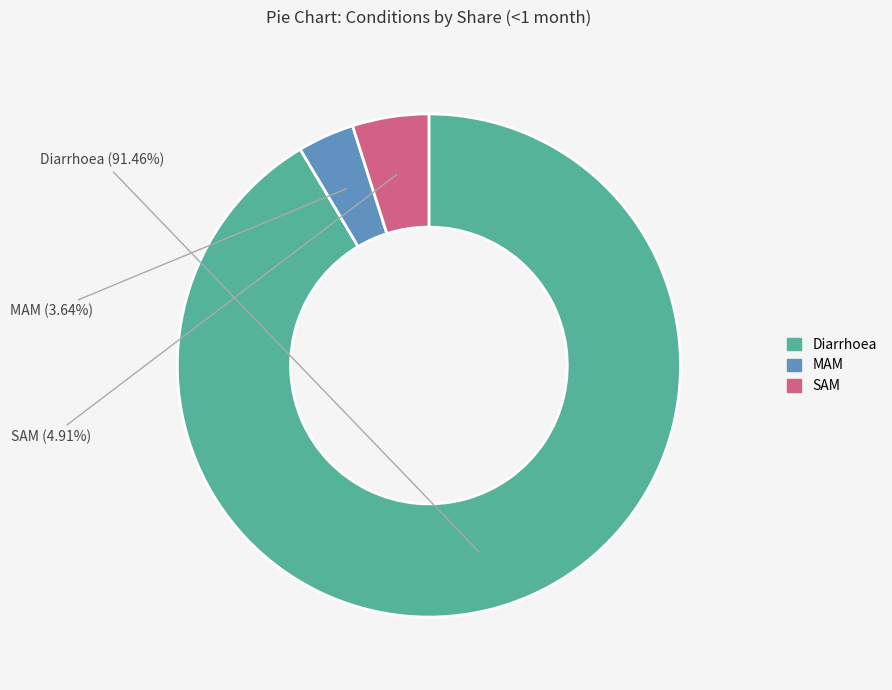

What is the smallest slice in the pie chart?

MAM